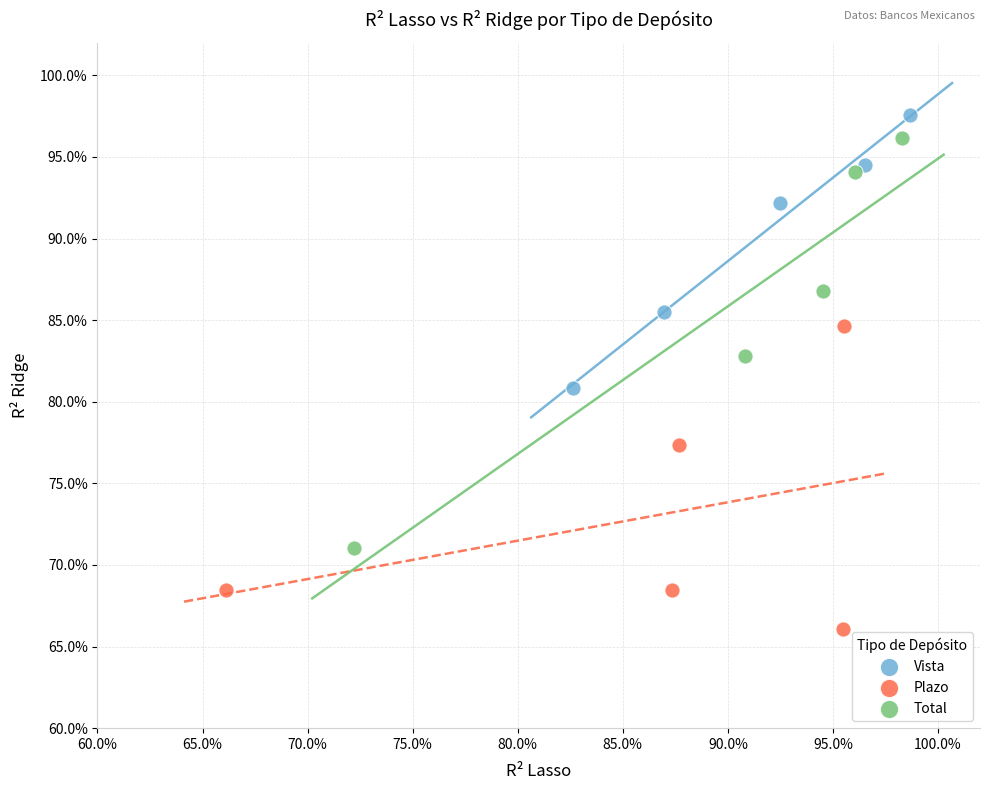

Which series reaches the minimum Y coordinate?

Plazo